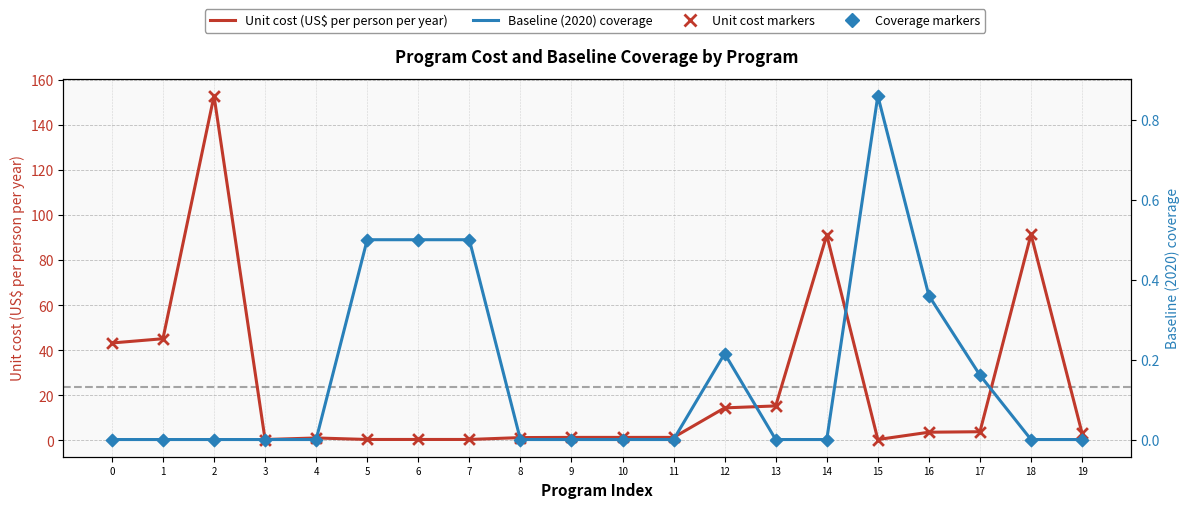

Which series contains the lowest Y value?

Baseline (2020) coverage